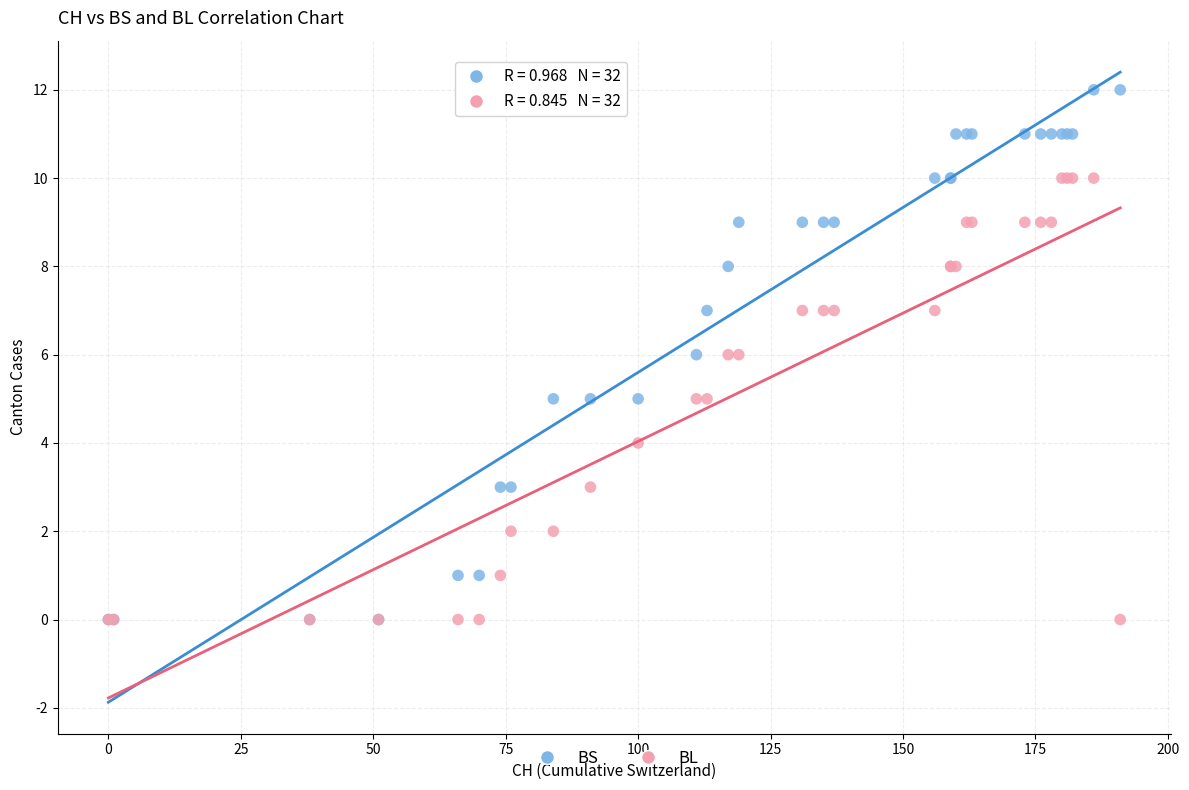

Which series has the largest Y range (max minus min)?

BS